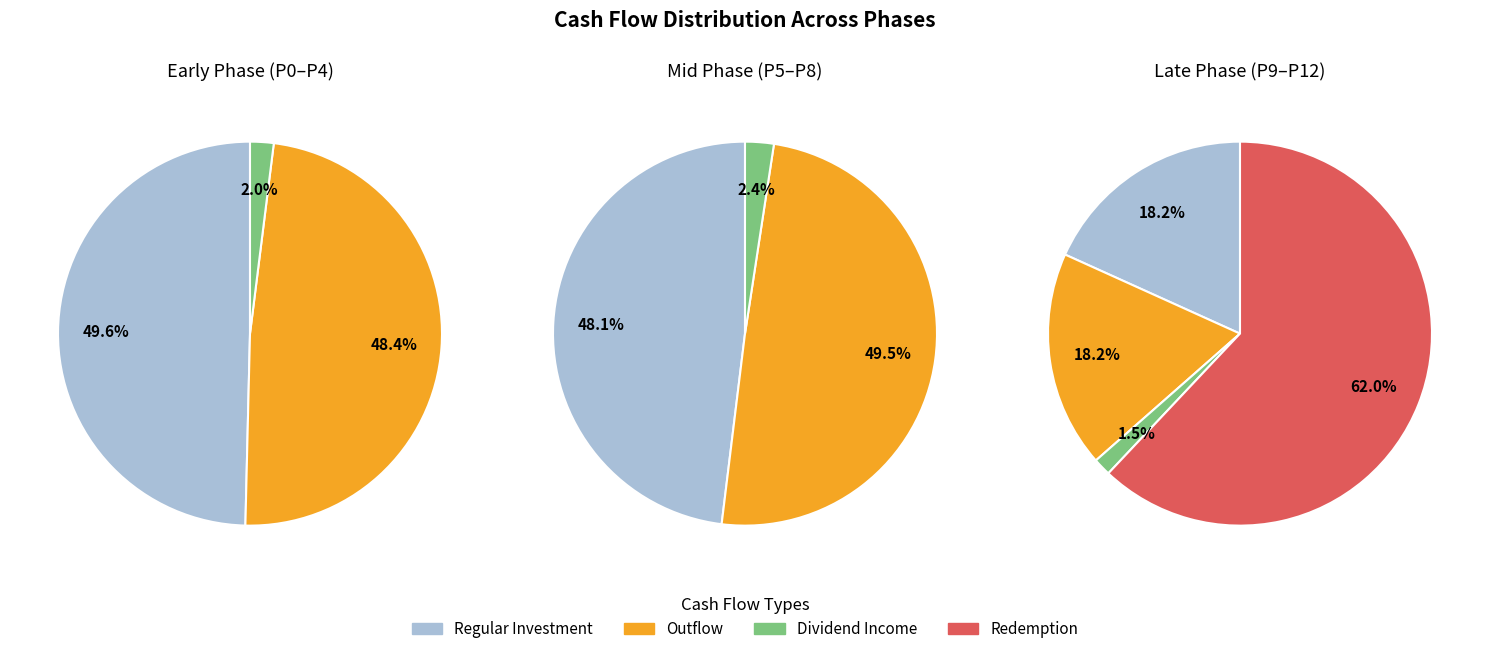

The 2 slice represents 1% of the pie. True or false?

False